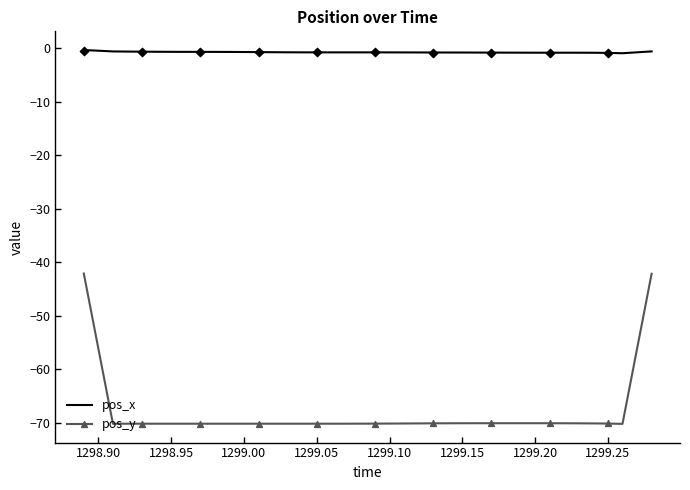

What are all the series names shown in the legend?

pos_x, pos_y